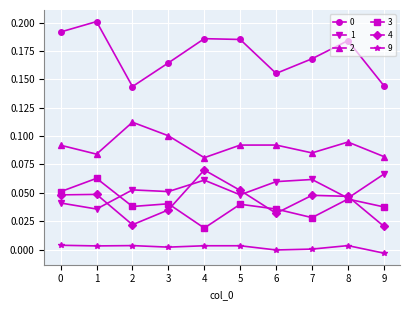

How many lines are shown in the chart?

6